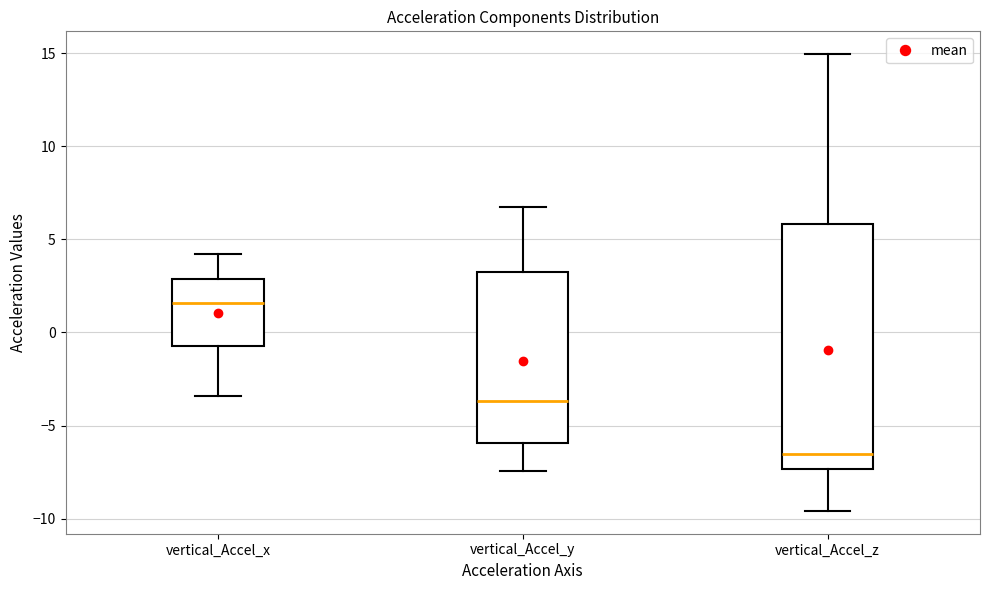

Reading left to right, transcribe this box plot: for each box, give where its median line is, the range the box spans, and where its two whiskers end, as read against the y-axis. The values are not printed on the chart, so give them approximately, as read against the axis.

vertical_Accel_x: median 1.5, box -0.5 to 3.0, whiskers -3.5 to 4.0
vertical_Accel_y: median -3.5, box -6.0 to 3.5, whiskers -7.5 to 7.0
vertical_Accel_z: median -6.5, box -7.5 to 6.0, whiskers -9.5 to 15.0